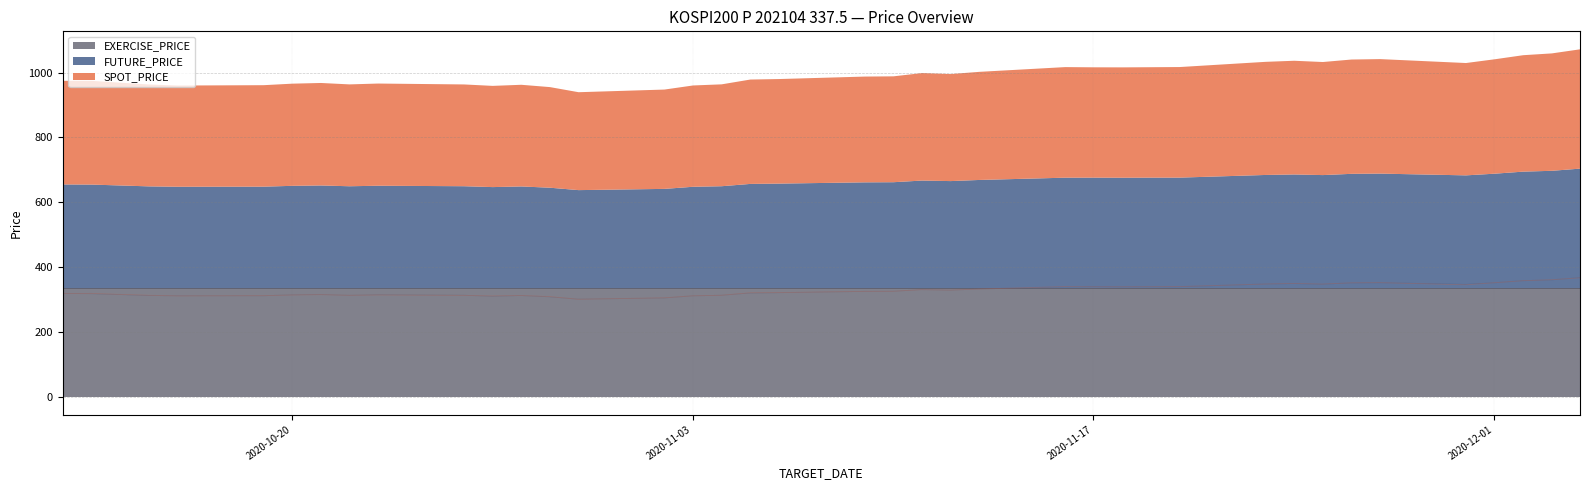

True or false: SPOT_PRICE and FUTURE_PRICE cross at least once.

True